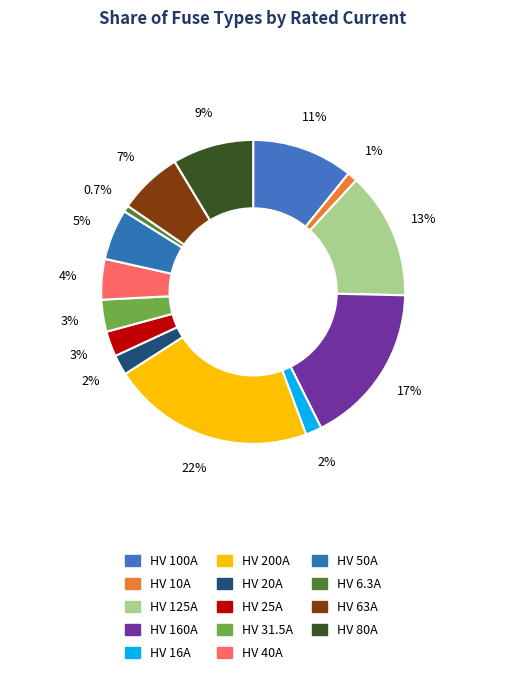

Combined, what portion of the pie is HV 16A and HV 25A?

4.4%